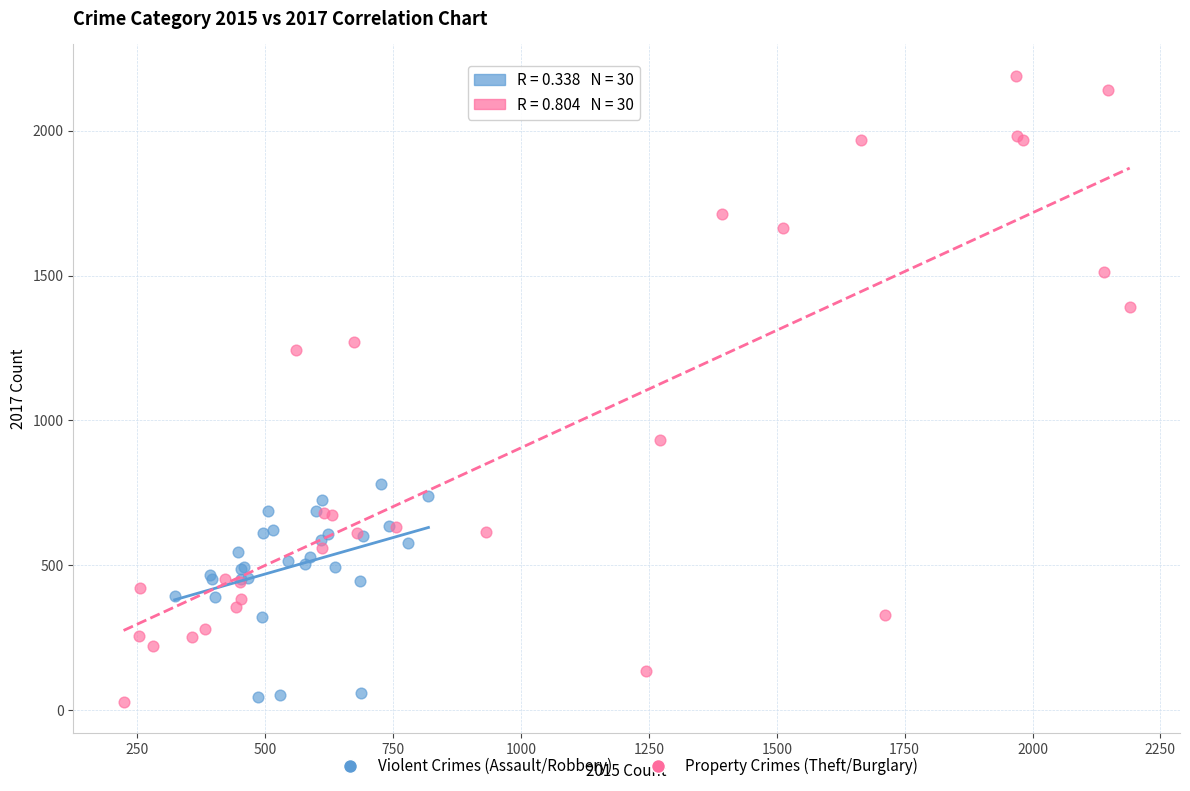

Which series contains the highest Y value?

Property Crimes (Theft/Burglary)